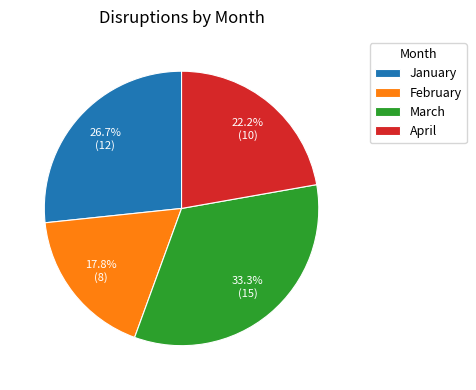

Rank the categories by value from lowest to highest.

February, April, January, March